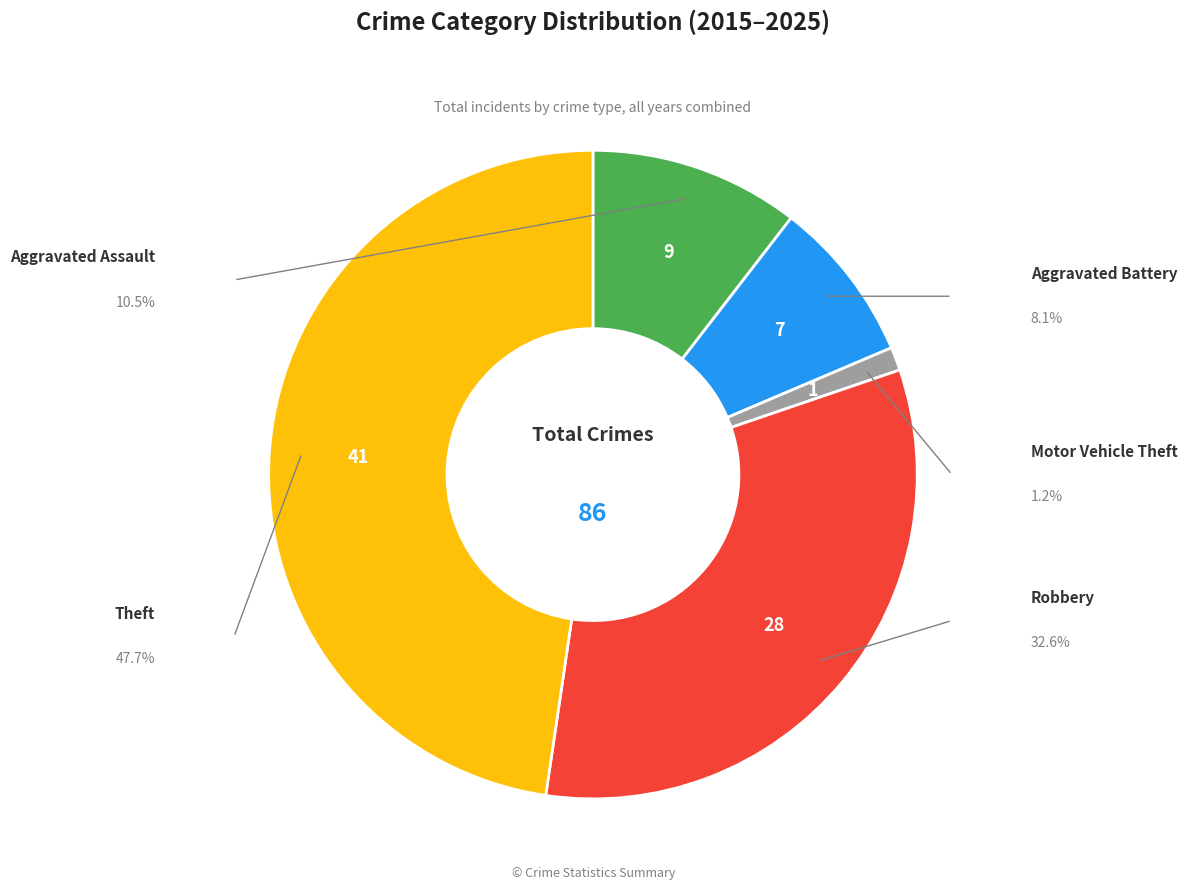

Is there a majority slice in this chart?

No